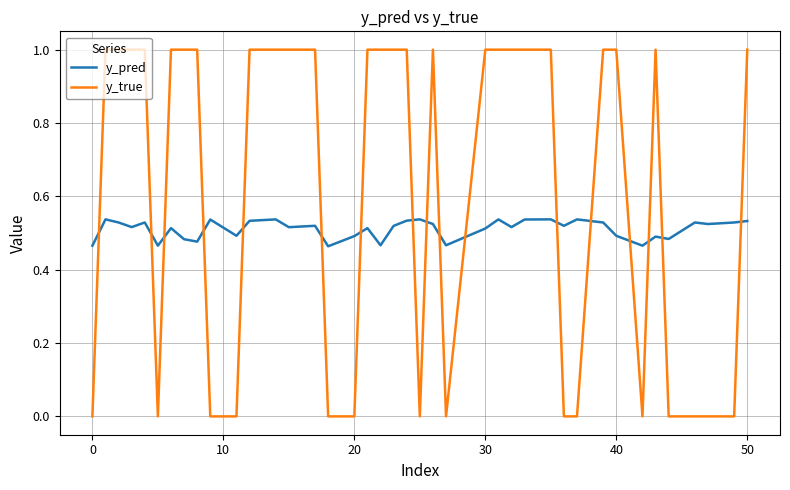

What is the maximum value for y_true?

1.0